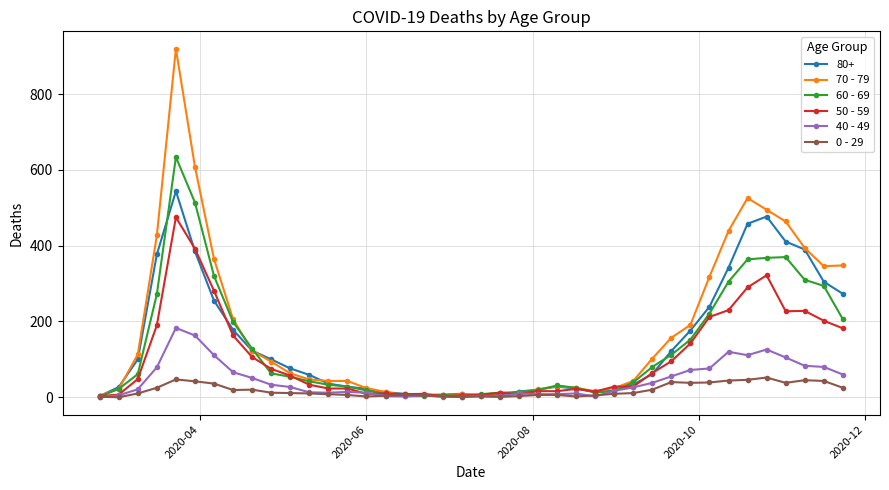

Which series has the widest spread of values?

70 - 79